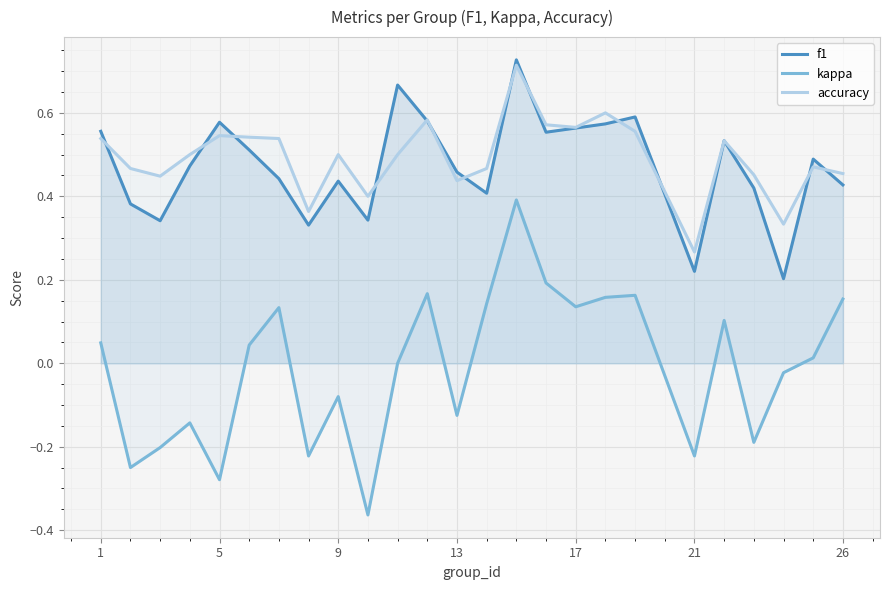

What is the average value of the accuracy series?

0.5